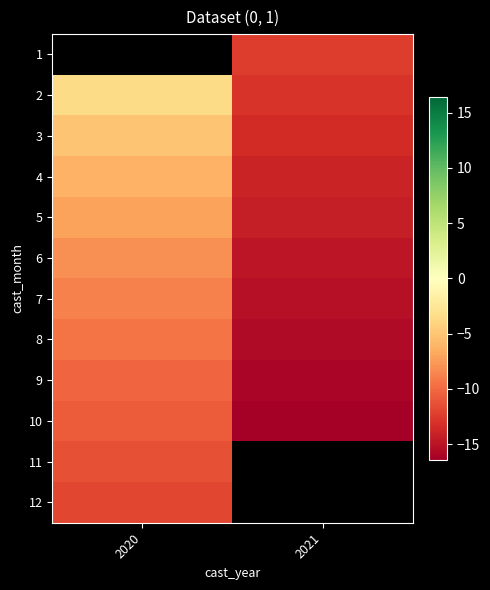

What is the maximum value for 8?

-9.5